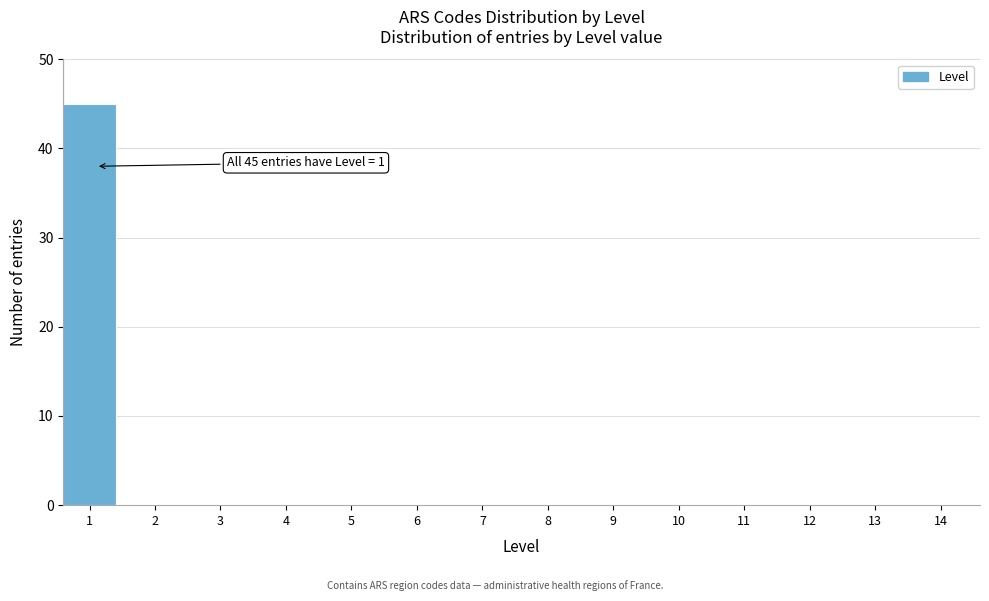

Reading left to right, list all the values displayed in this chart.

1=45	2=0	3=0	4=0	5=0	6=0	7=0	8=0	9=0	10=0	11=0	12=0	13=0	14=0